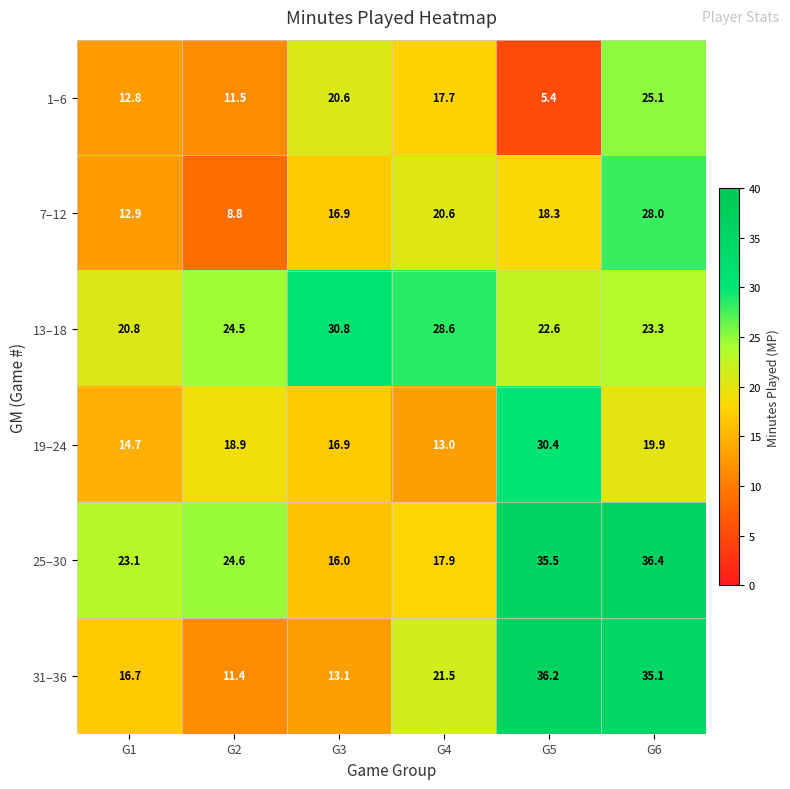

At how many categories does at least one series exceed 20?

6